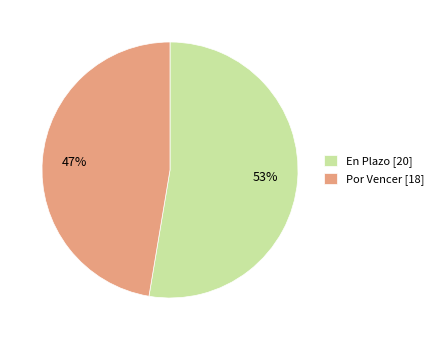

Rank the categories by value from highest to lowest.

En Plazo, Por Vencer